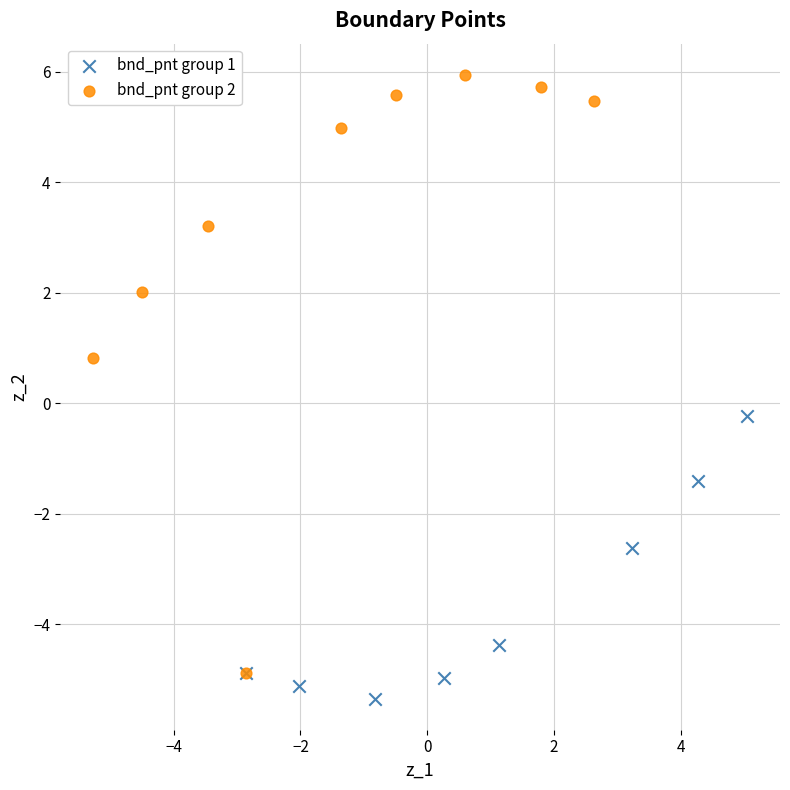

Which series has the largest Y range (max minus min)?

bnd_pnt group 2